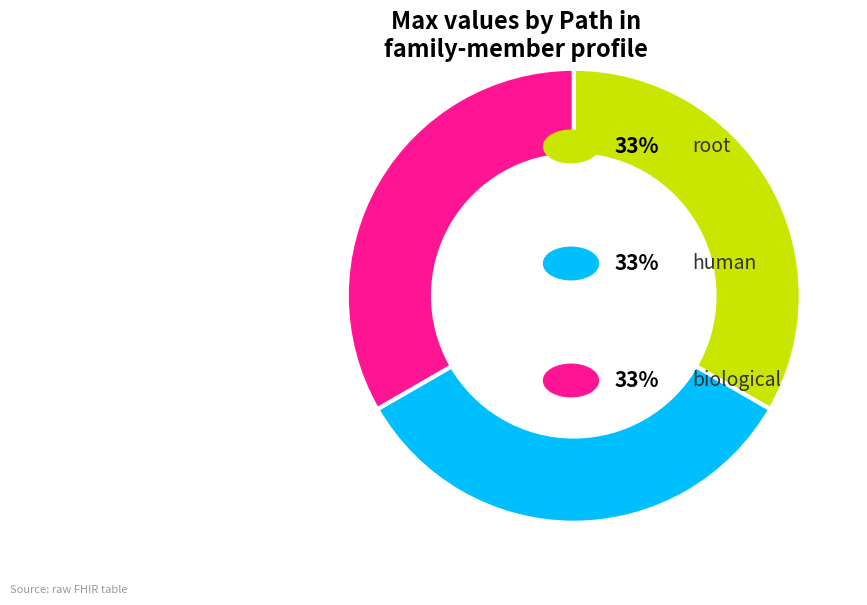

How many slices are in this pie chart?

3